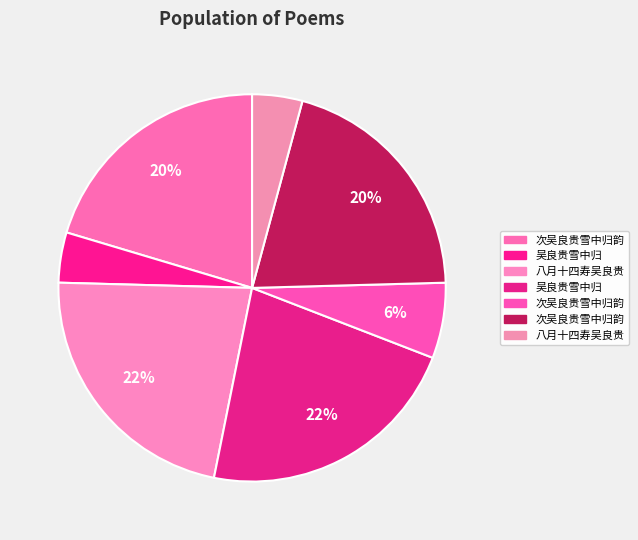

To the nearest percent, what is the average slice percentage?

14%